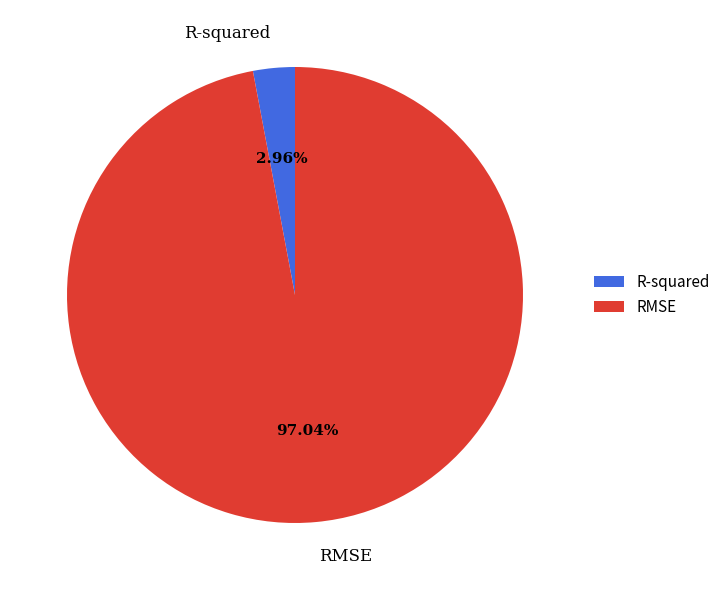

How many segments does this pie chart have?

2